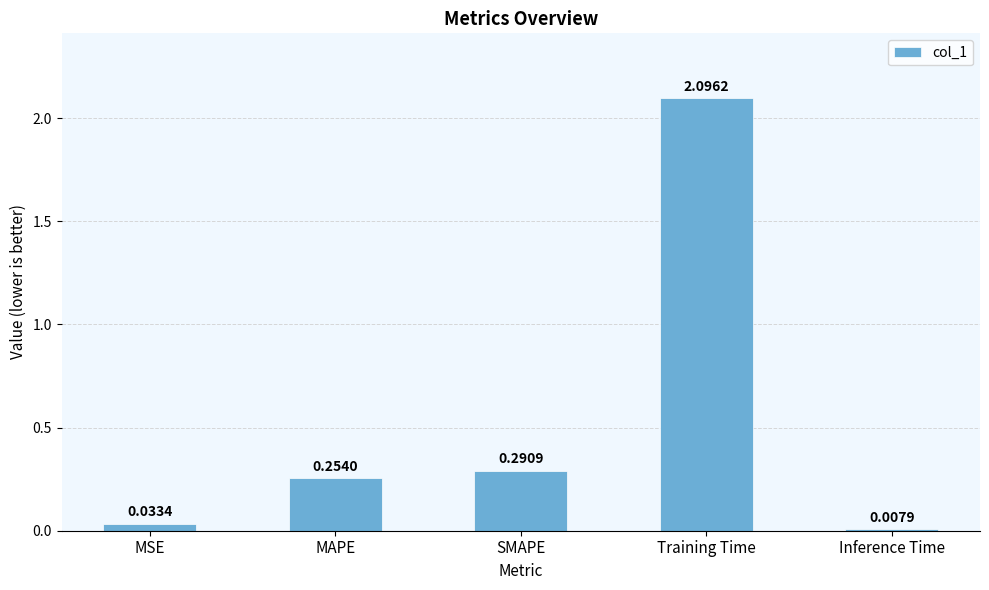

Where is the data nearest to the value 1?

SMAPE